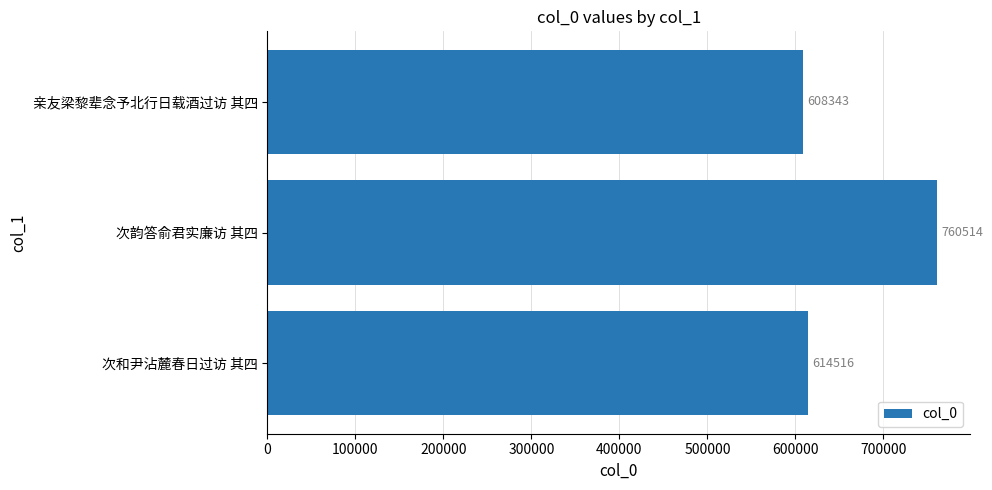

Read the value at 次韵答俞君实廉访 其四.

760514